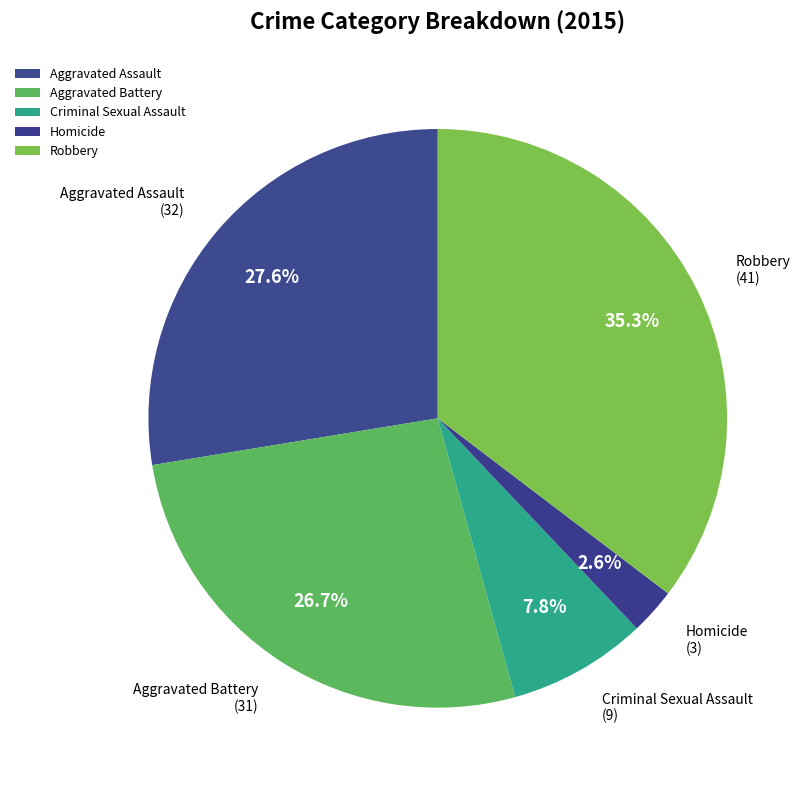

Which slice is the largest?

Robbery